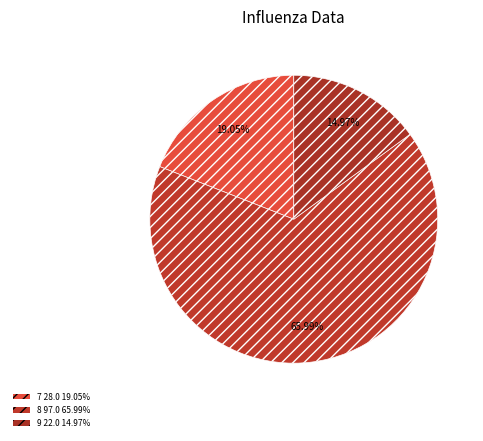

Between 9 and 7, which is larger?

7